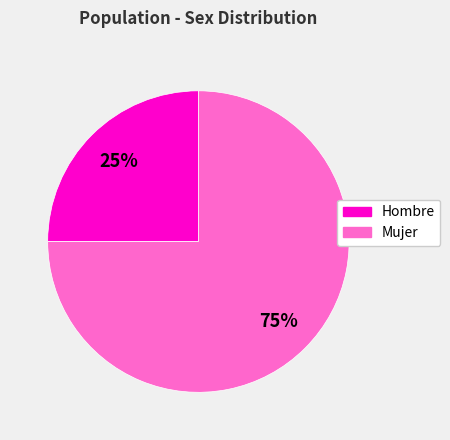

Is there a majority slice in this chart?

Yes